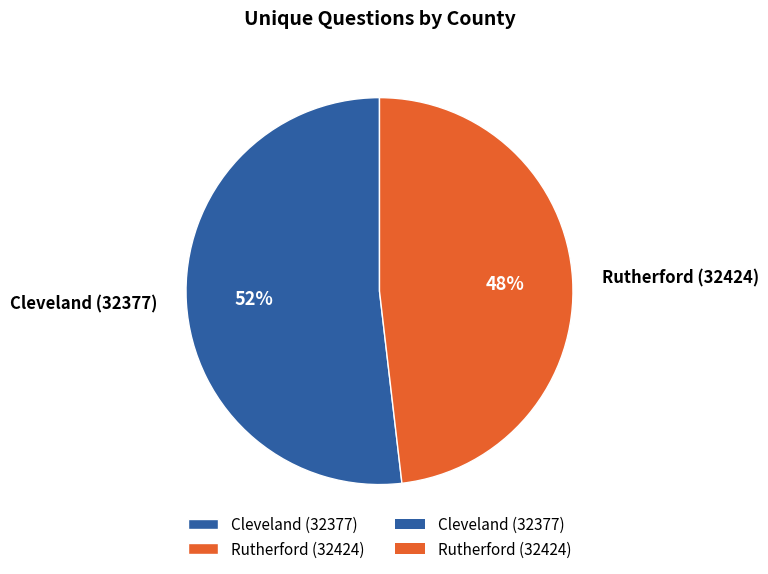

To the nearest percent, what is the difference between the largest and smallest slice percentages?

4%